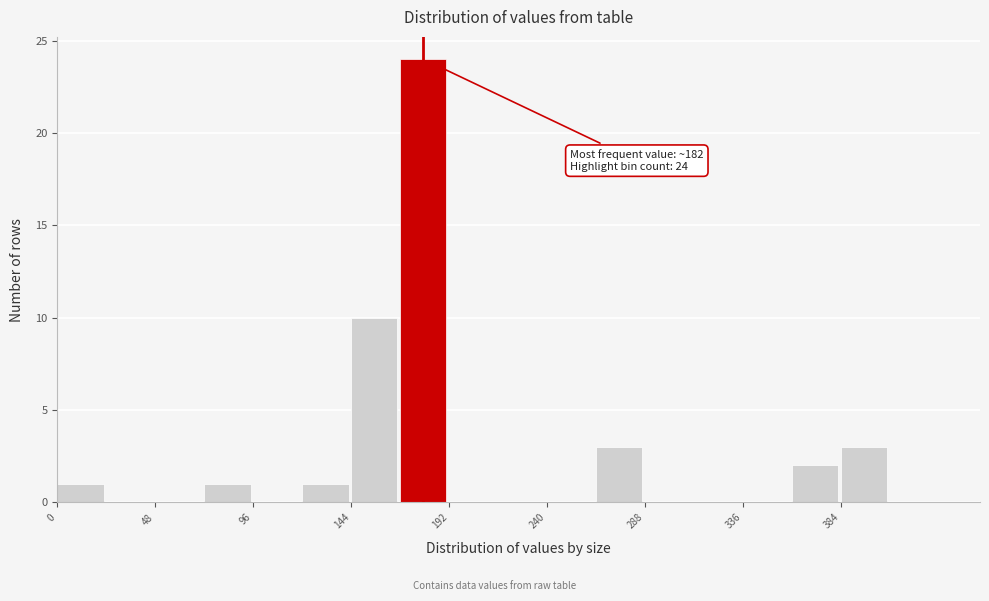

Which range on the x-axis has the tallest bar?

168 to 192